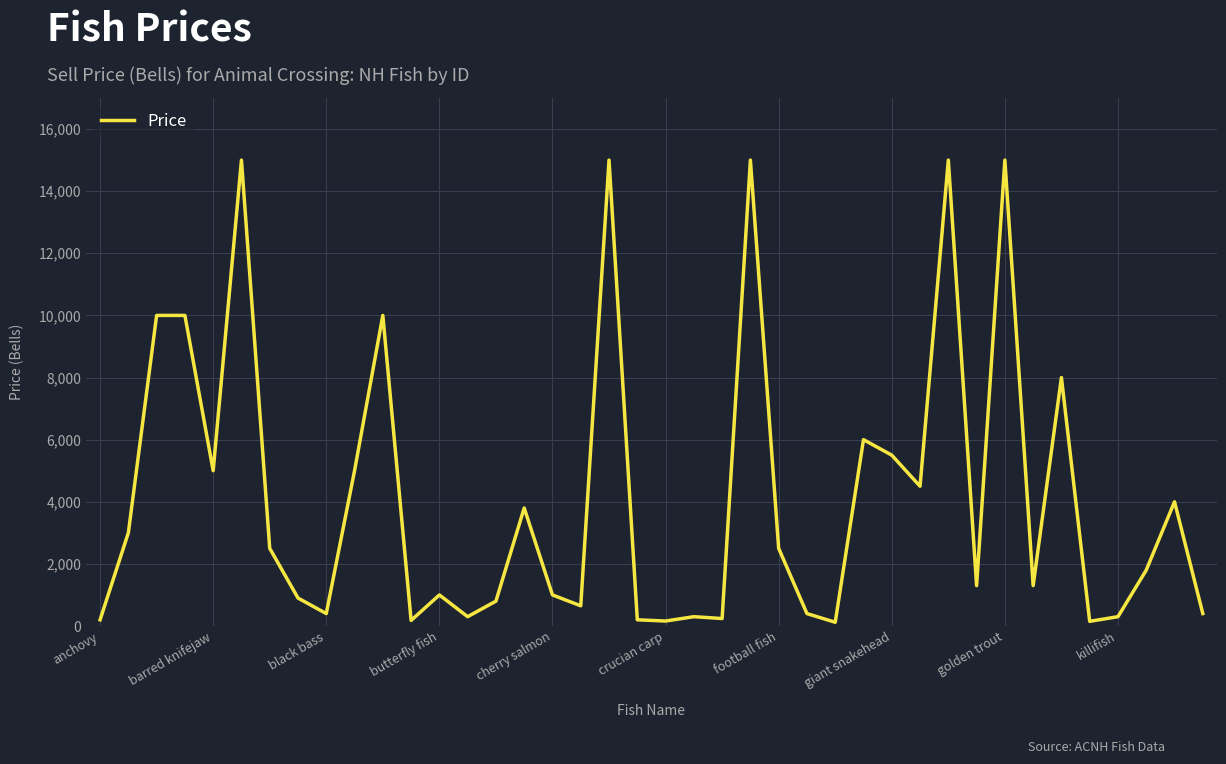

What is the maximum value shown in the chart?

15000